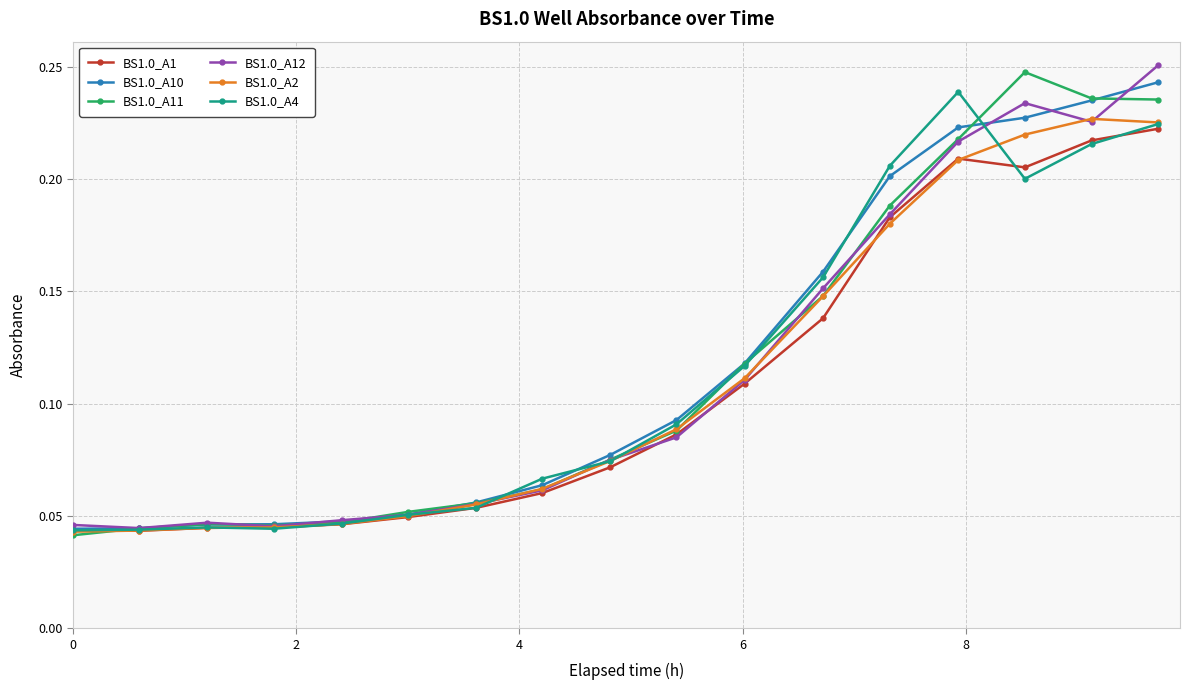

At how many categories does at least one series exceed 0?

17